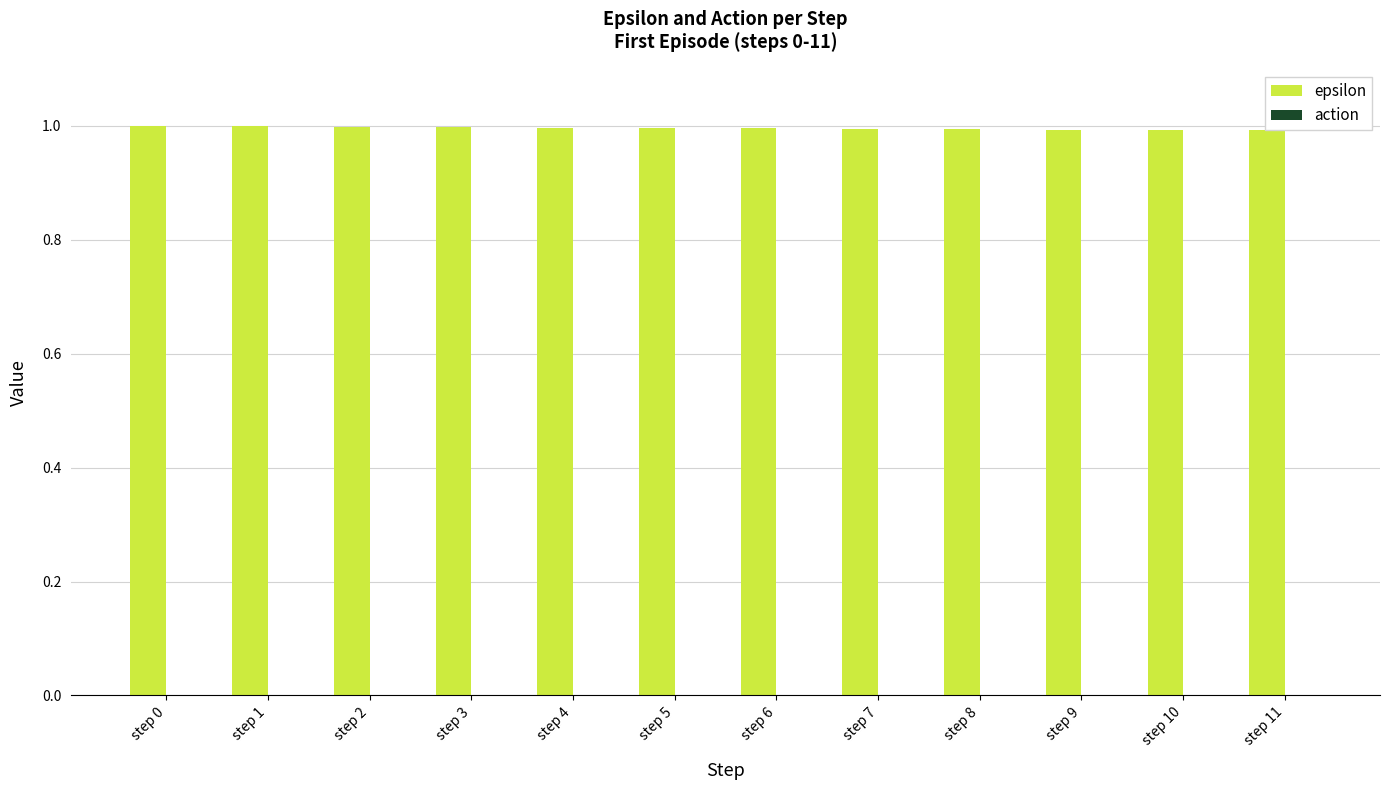

At how many categories does at least one series exceed 0?

12